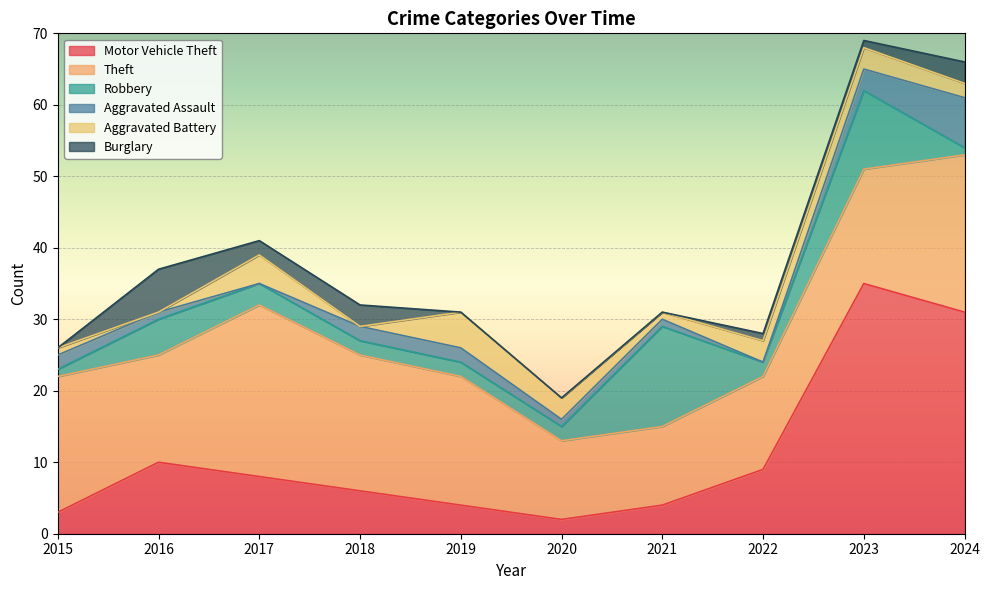

Rank the categories by Robbery value from highest to lowest.

2021, 2023, 2016, 2017, 2018, 2019, 2020, 2022, 2015, 2024